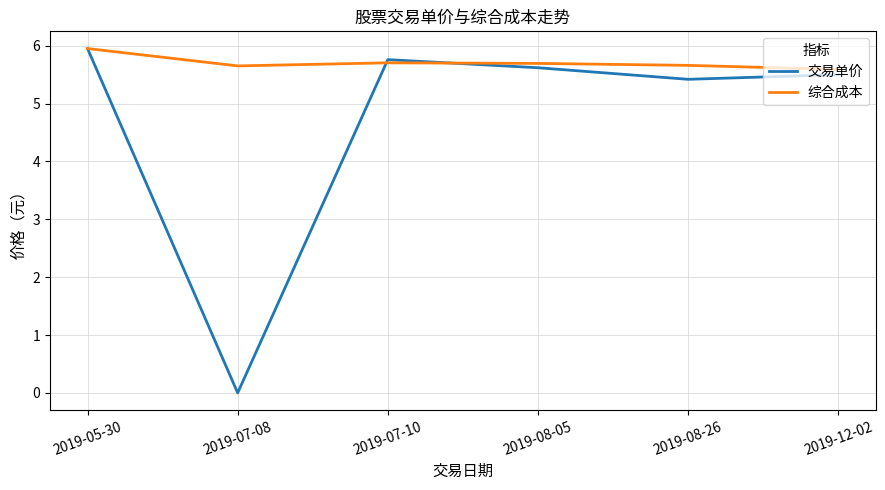

Which category has the lowest value in the 综合成本 series?

2019-12-02